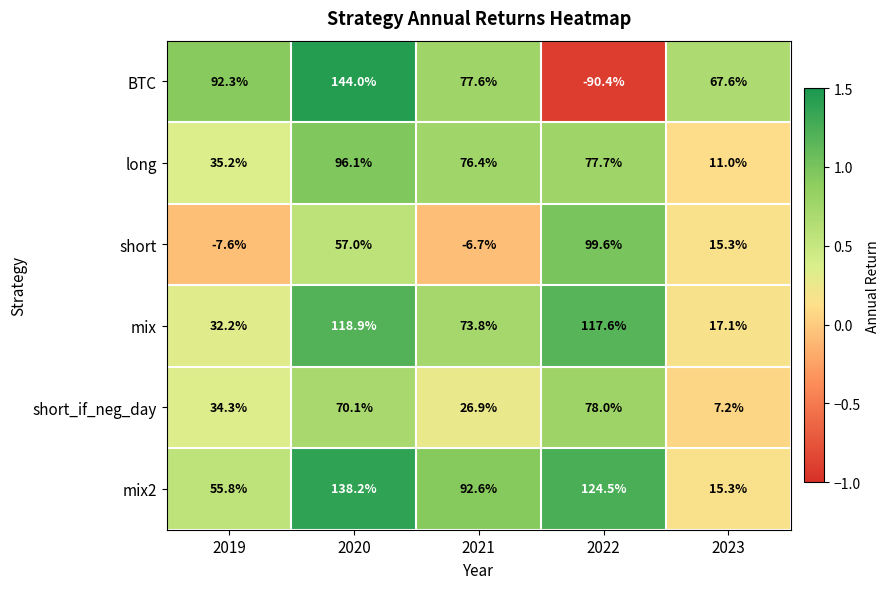

Which series has the largest range (max minus min)?

BTC